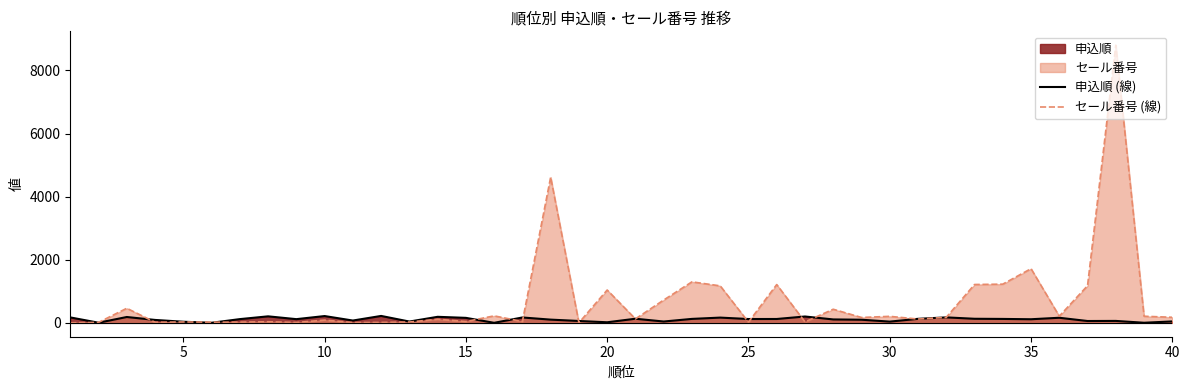

What is the highest value of the セール番号 (線) series?

8799